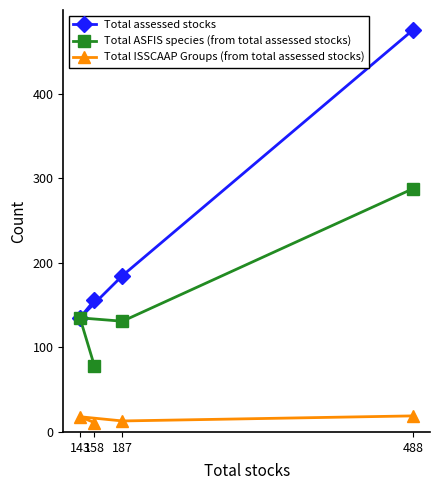

Rank the categories by Total ISSCAAP Groups (from total assessed stocks) value from highest to lowest.

488, 143, 187, 158